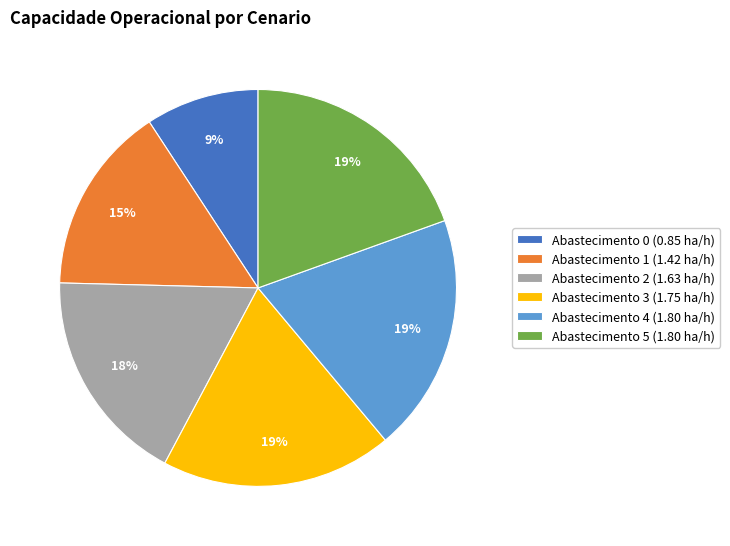

Which has a higher value, Abastecimento 2 (1.63 ha/h) or Abastecimento 4 (1.80 ha/h)?

Abastecimento 4 (1.80 ha/h)